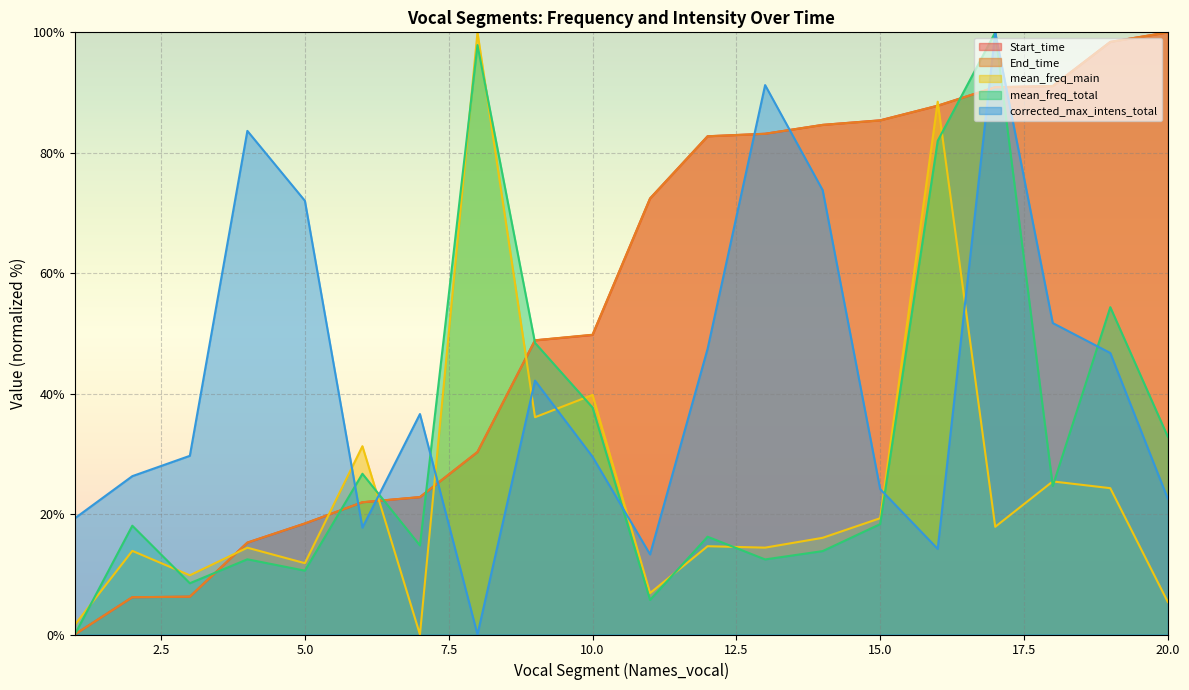

How many intersections are there between Start_time and corrected_max_intens_total?

7